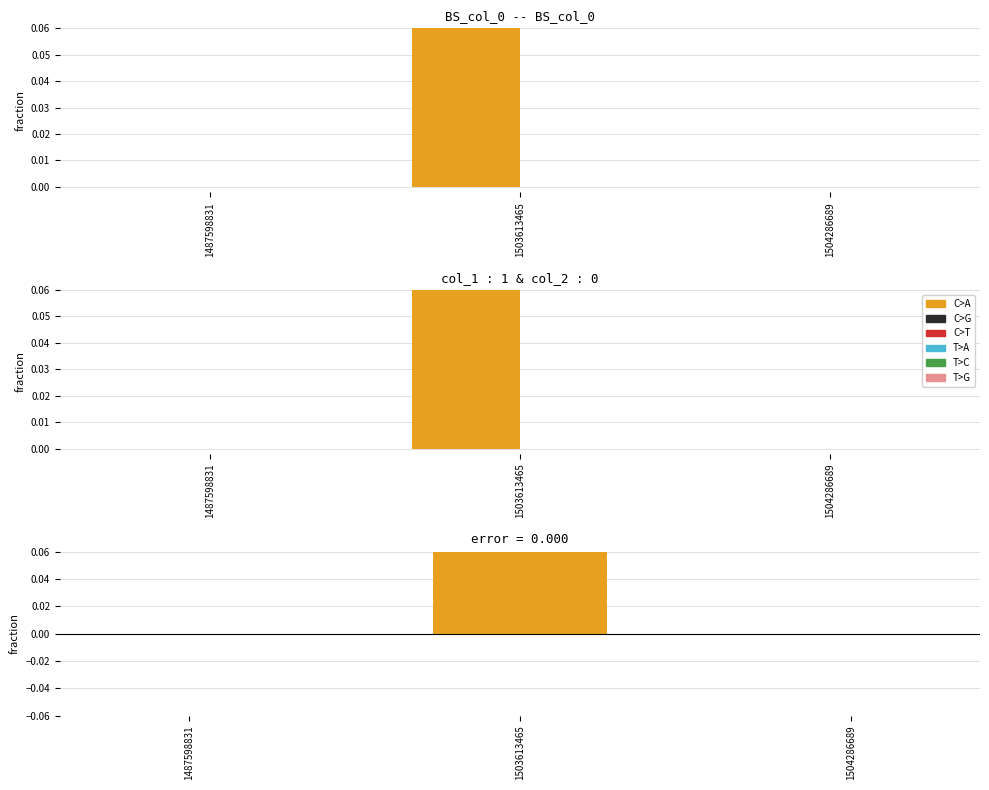

Reading left to right, extract all data points from this chart.

col_1: 0	1	0
col_2: 0	0	0